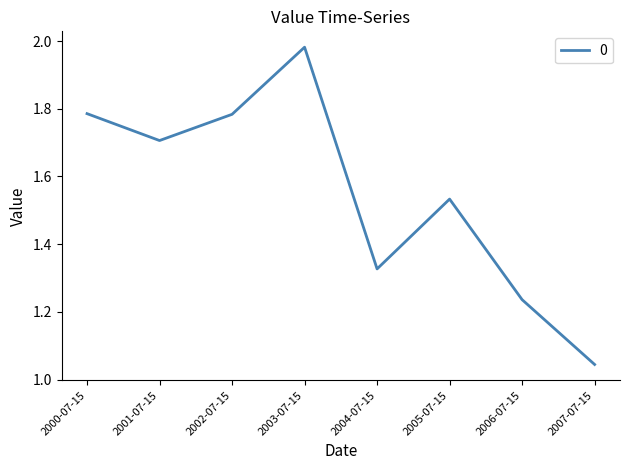

What position from the right is 2007-07-15?

1